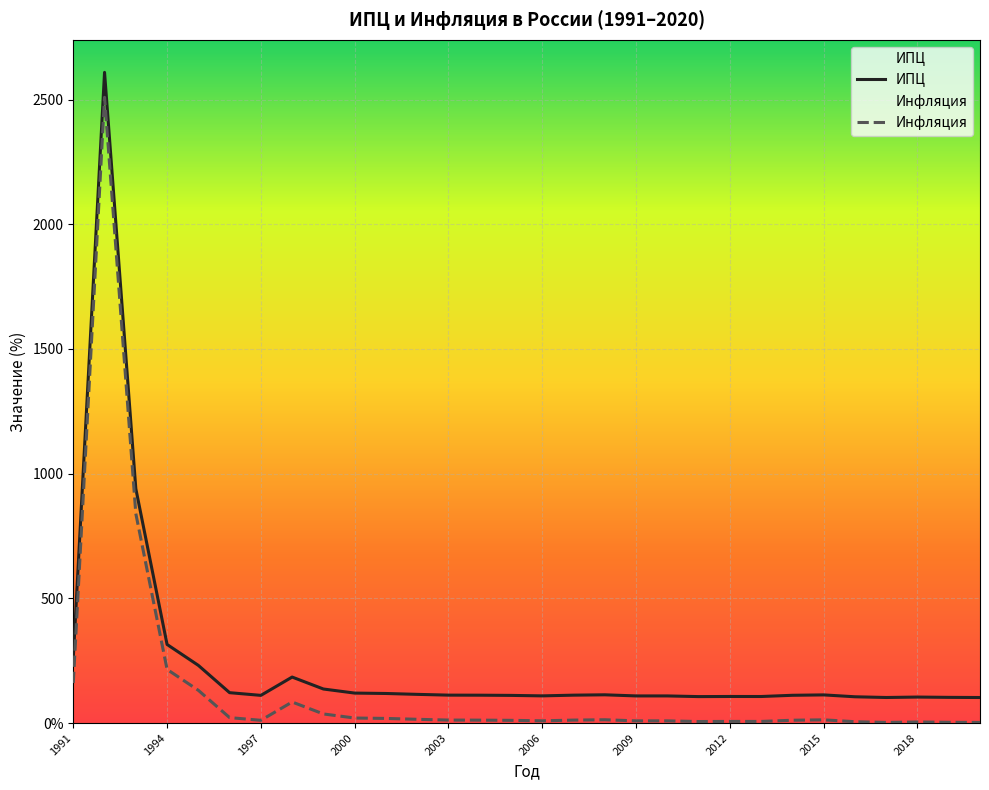

What is the difference between the maximum and second lowest values in the ИПЦ series?

2506.3